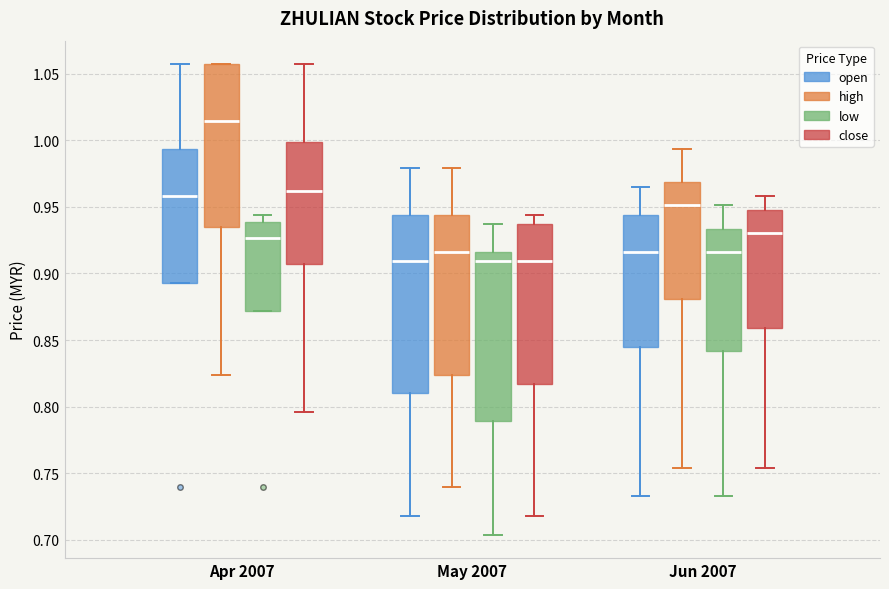

Reading left to right, read every box against the y-axis: the position of its median line, the range the box covers, and the ends of its whiskers. The values are not printed on the chart, so give them approximately, as read against the axis.

Apr 2007 (open): median 0.960, box 0.895 to 0.995, whiskers 0.895 to 1.055
Apr 2007 (high): median 1.015, box 0.935 to 1.055, whiskers 0.825 to 1.055
Apr 2007 (low): median 0.925, box 0.870 to 0.940, whiskers 0.870 to 0.945
Apr 2007 (close): median 0.960, box 0.905 to 1.000, whiskers 0.795 to 1.055
May 2007 (open): median 0.910, box 0.810 to 0.945, whiskers 0.720 to 0.980
May 2007 (high): median 0.915, box 0.825 to 0.945, whiskers 0.740 to 0.980
May 2007 (low): median 0.910, box 0.790 to 0.915, whiskers 0.705 to 0.935
May 2007 (close): median 0.910, box 0.815 to 0.935, whiskers 0.720 to 0.945
Jun 2007 (open): median 0.915, box 0.845 to 0.945, whiskers 0.735 to 0.965
Jun 2007 (high): median 0.950, box 0.880 to 0.970, whiskers 0.755 to 0.995
Jun 2007 (low): median 0.915, box 0.840 to 0.935, whiskers 0.735 to 0.950
Jun 2007 (close): median 0.930, box 0.860 to 0.950, whiskers 0.755 to 0.960